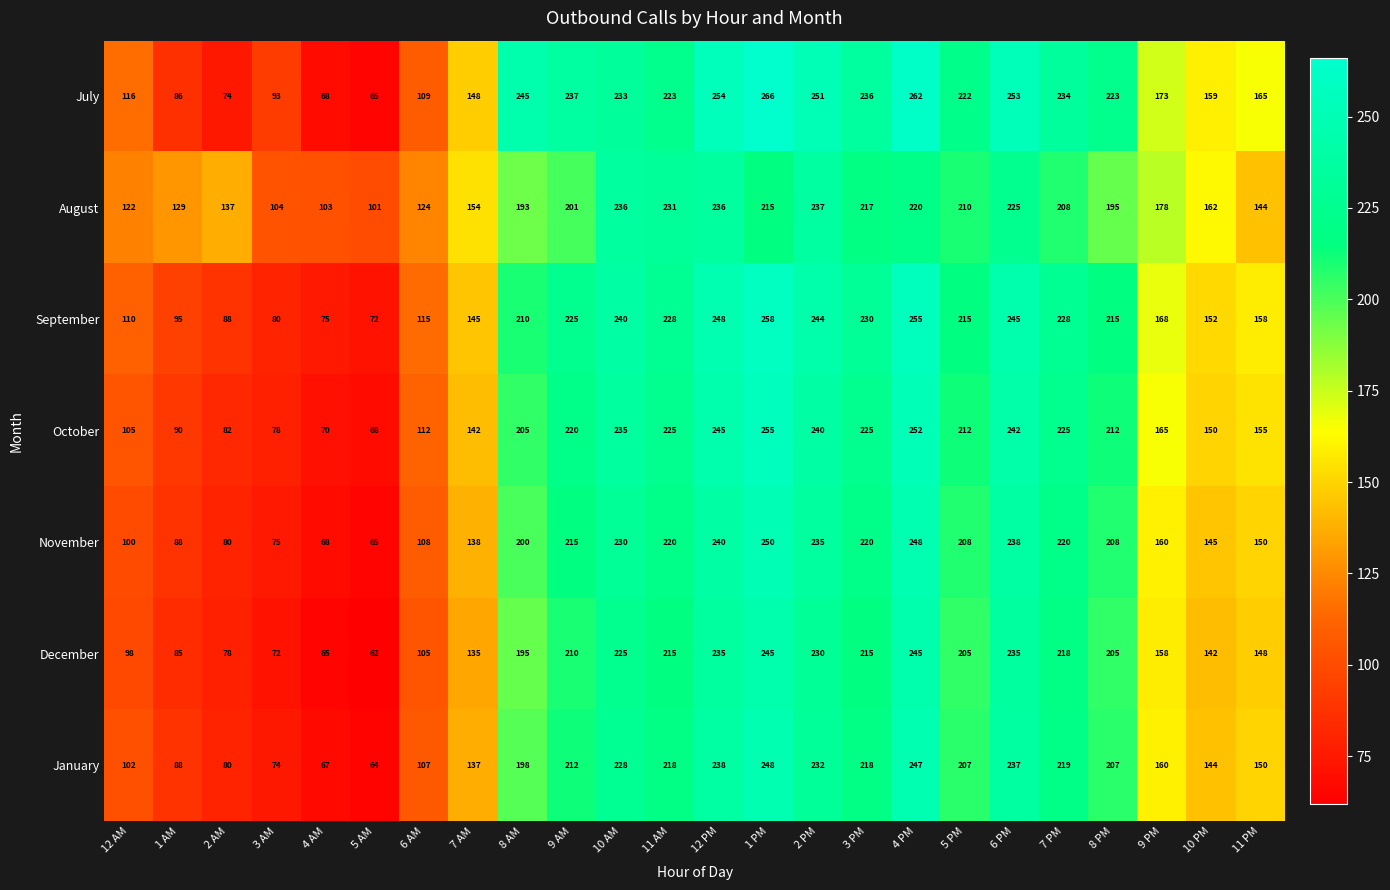

The January series shows 144 at 10 PM. True or false?

True